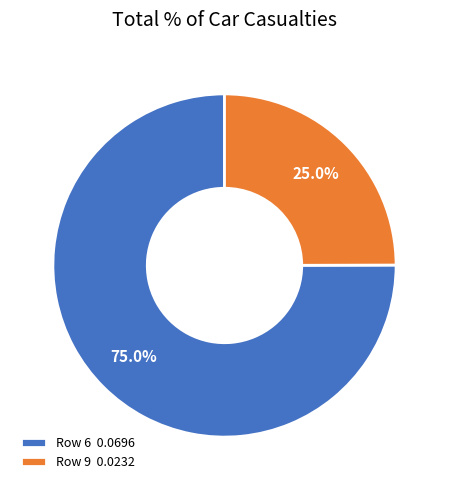

Rank the categories by value from highest to lowest.

Row 6 0.0696, Row 9 0.0232